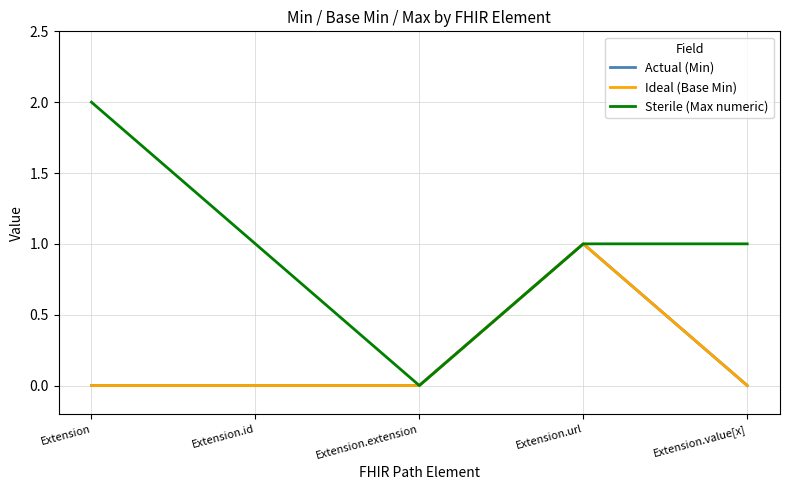

Does the chart display data point markers on the line(s)?

No